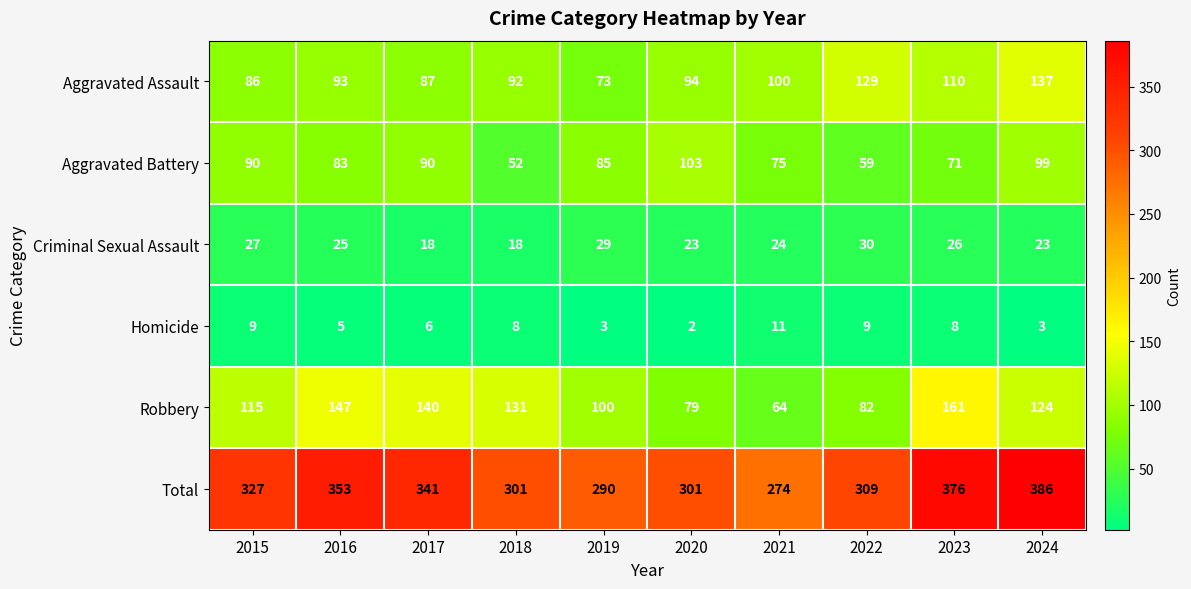

Which series changed the most between 2016 and 2019?

Total